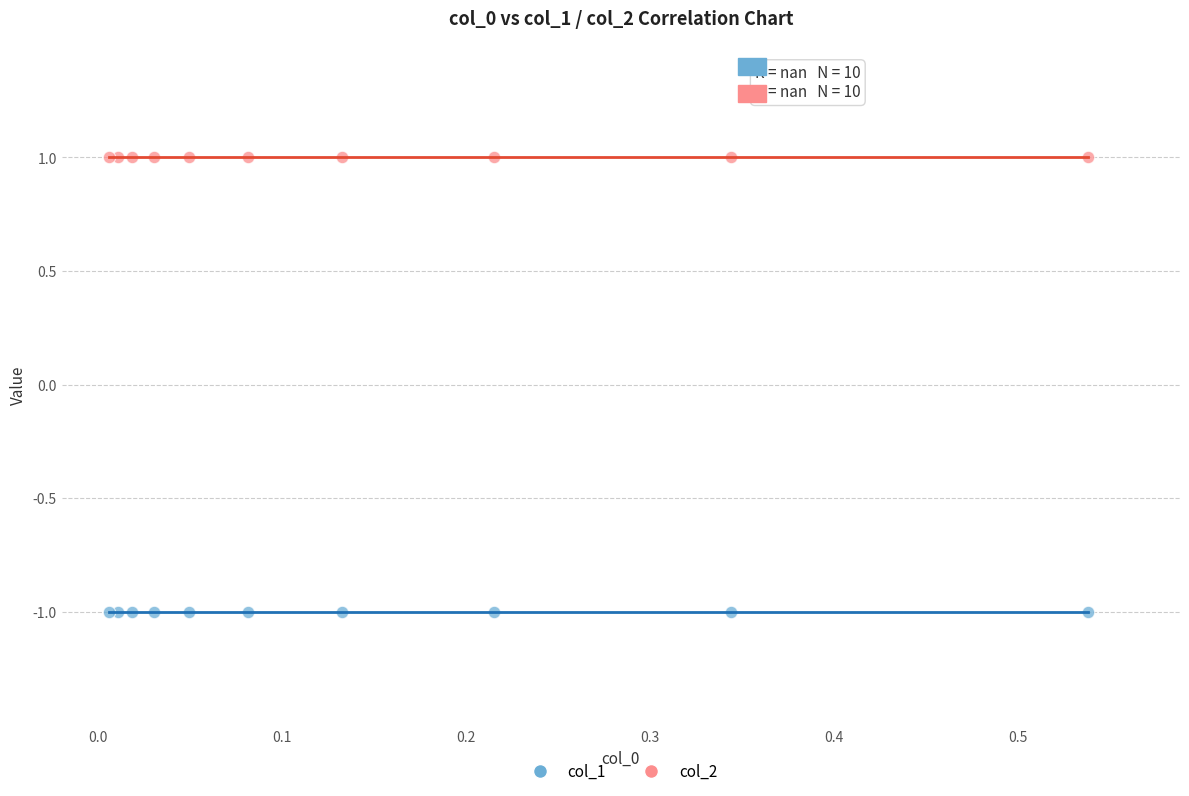

Which series reaches the minimum Y coordinate?

col_1